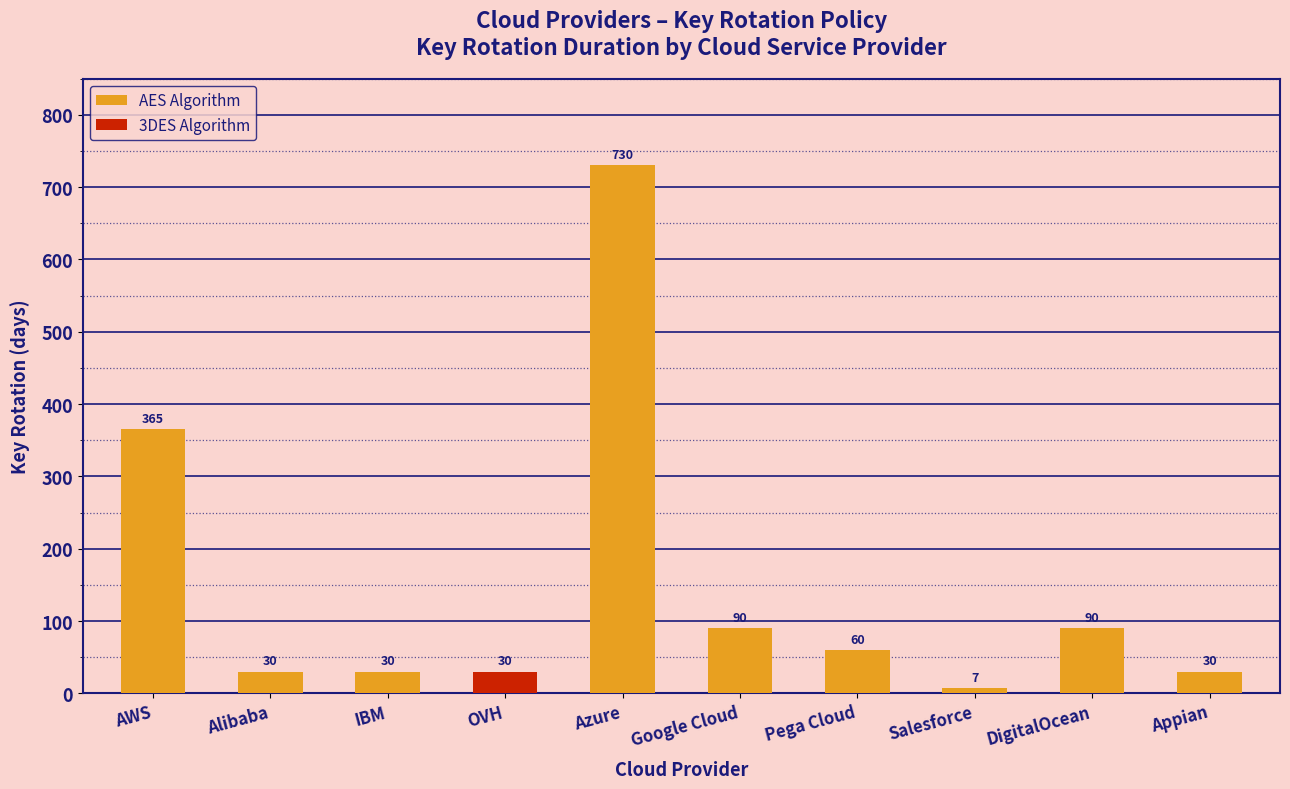

What is the maximum value shown in the chart?

730